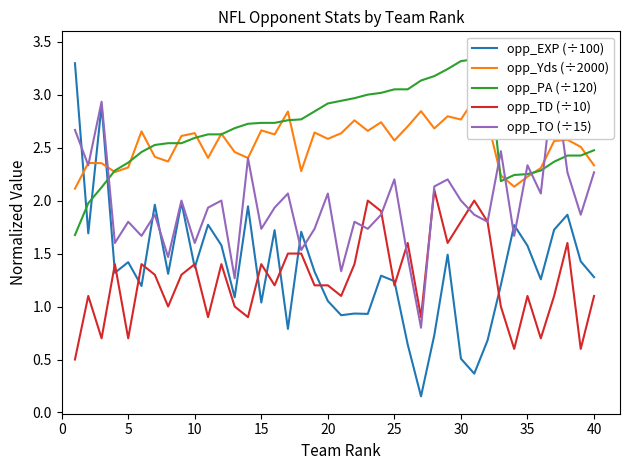

What is the difference between the opp_TD (÷10) values at 25 and 20?

0.0